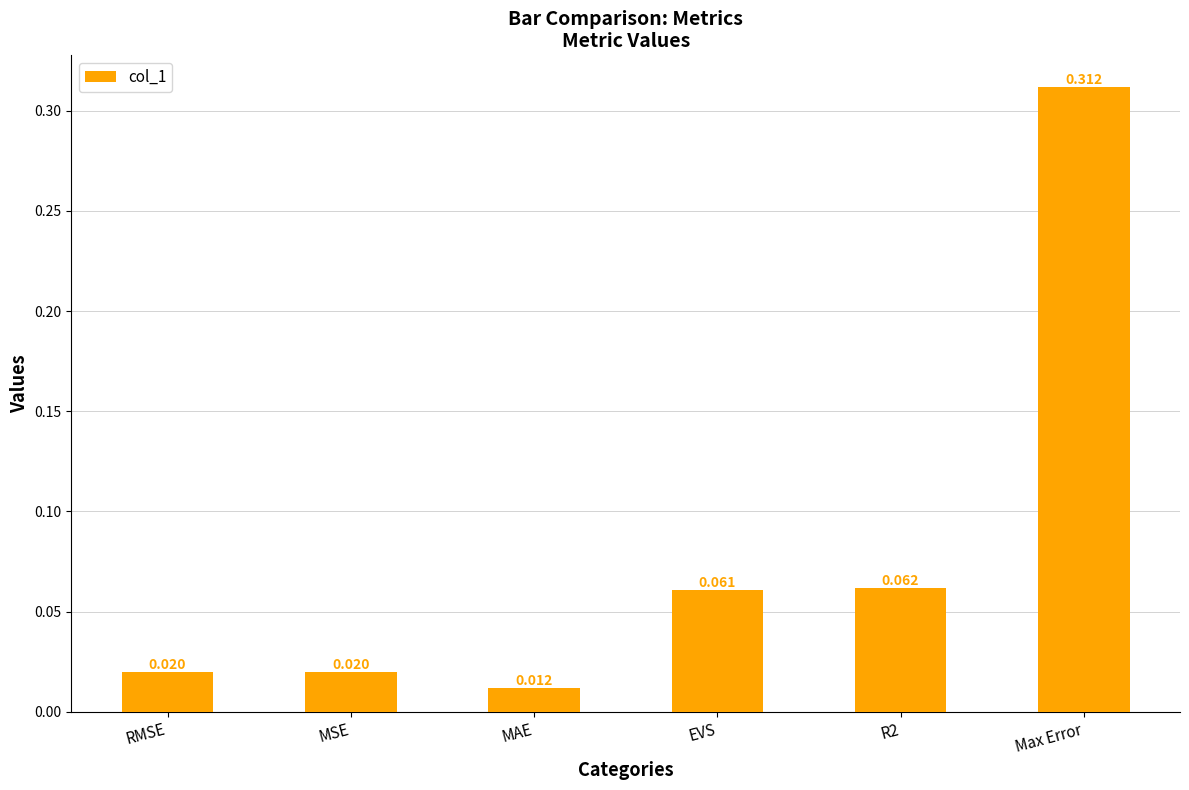

The value at EVS is 0.0. True or false?

False